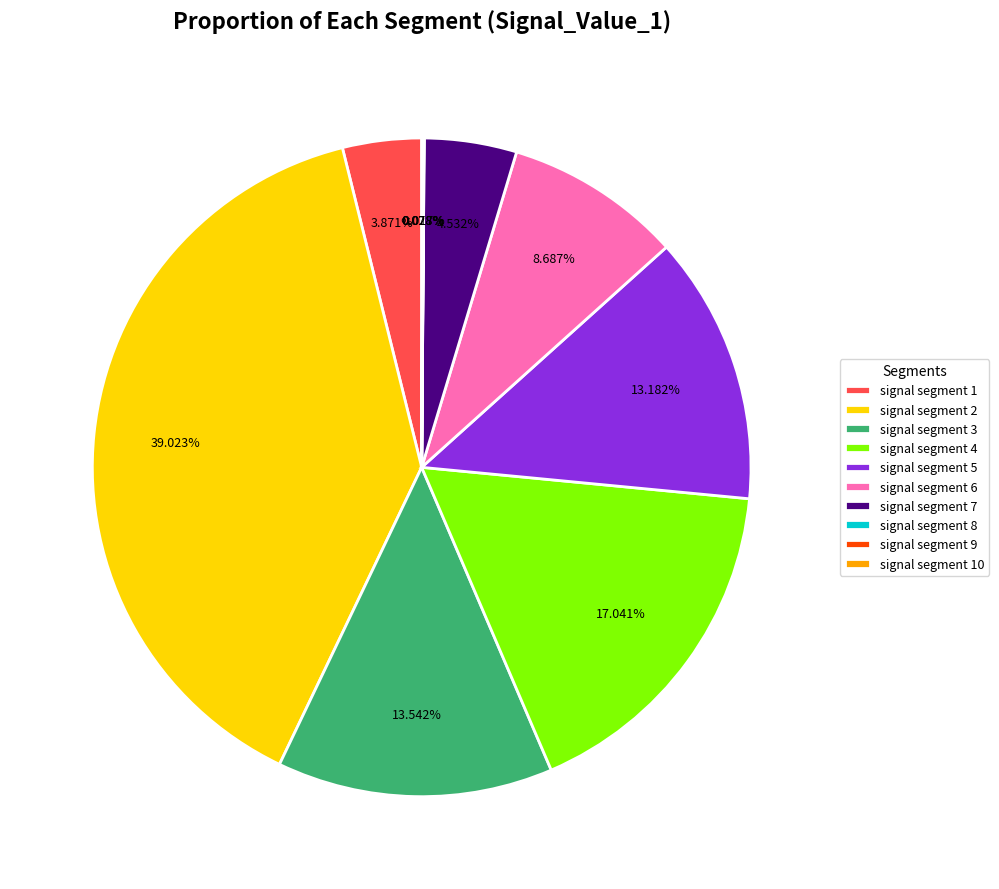

Does signal segment 3 account for over 50% of the chart?

No